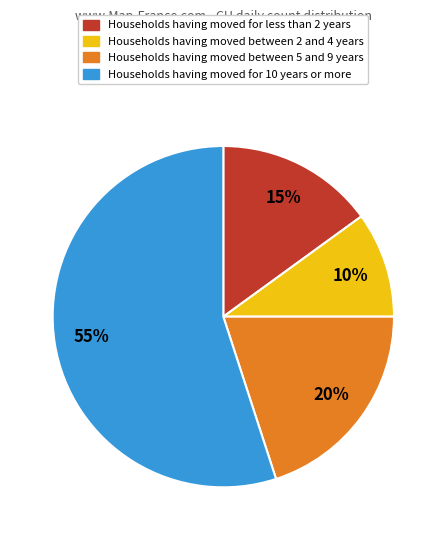

How many segments does this pie chart have?

4